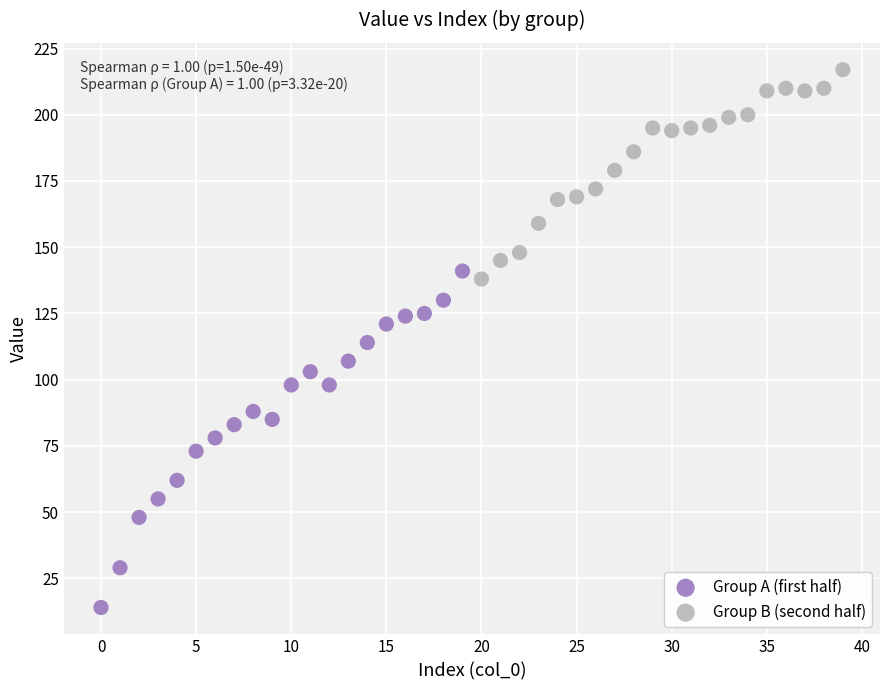

Which series has the largest Y range (max minus min)?

Group A (first half)